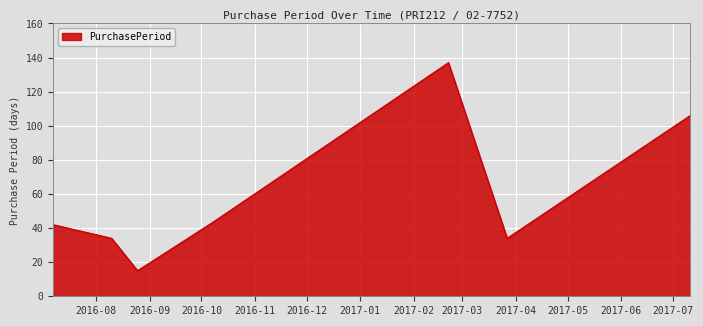

How many values are below 42?

3